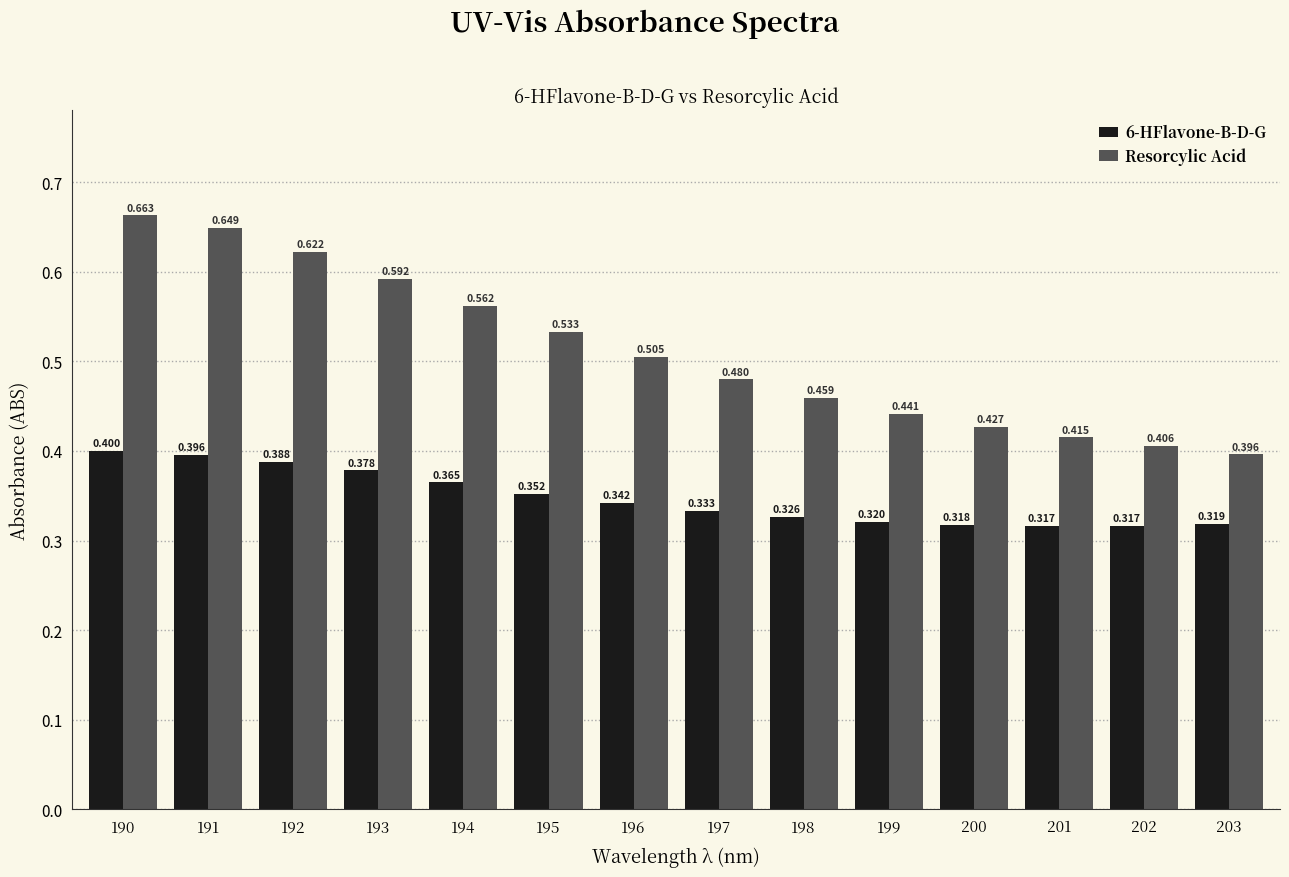

Is the value of Resorcylic Acid at 201 greater than the value of 6-HFlavone-B-D-G at 196?

Yes